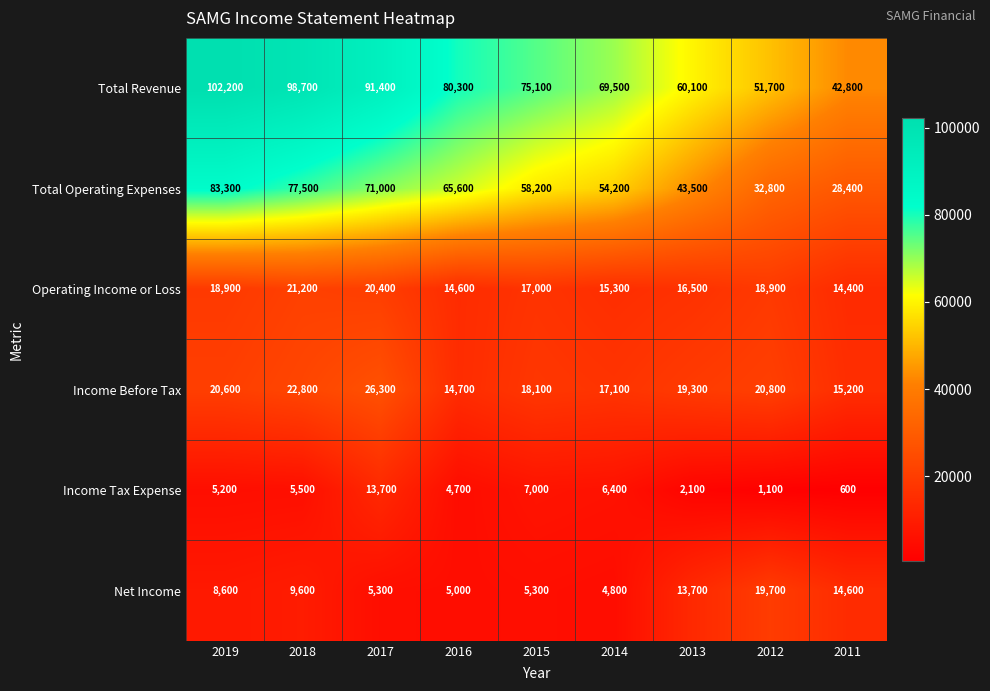

How many series are shown in this chart?

6